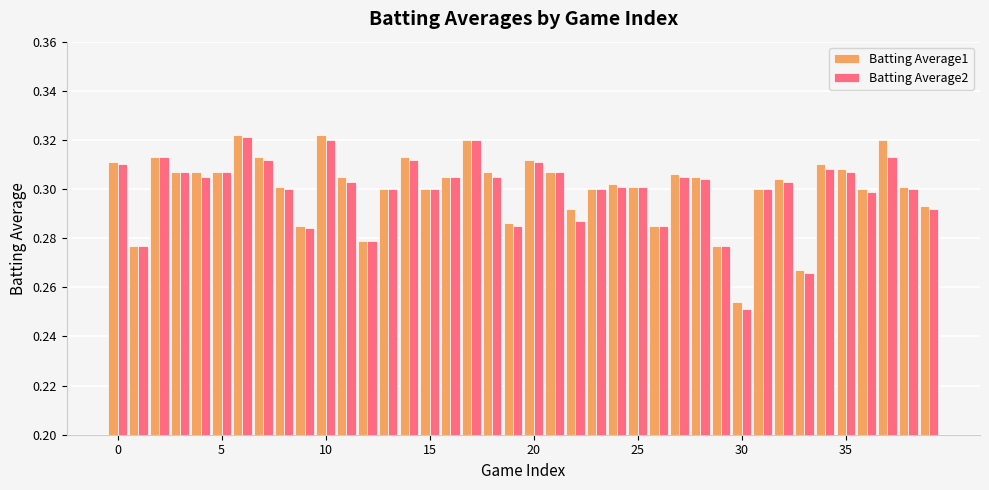

Count the Batting Average2 values in the range 0 to 1.

40